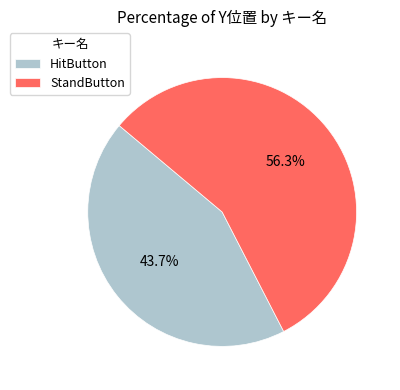

To the nearest percent, what is the average slice percentage?

50%